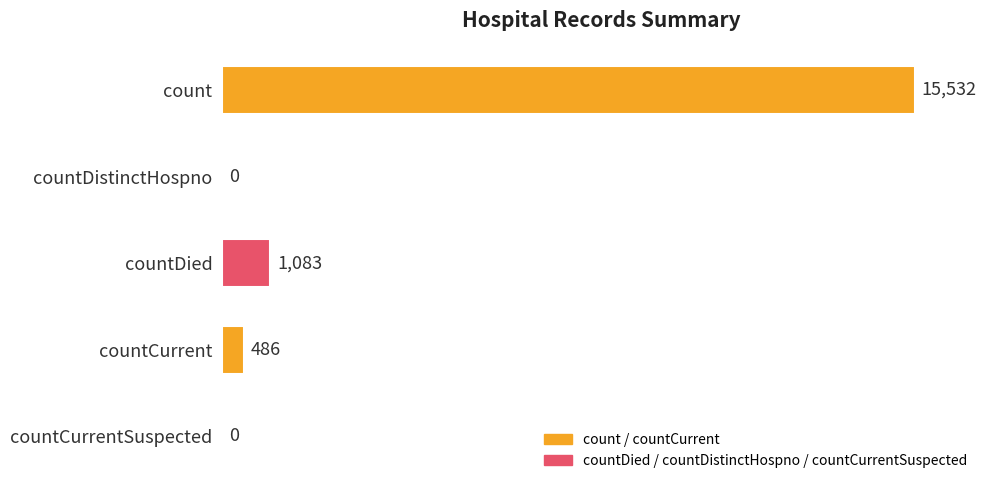

The value at count is 15532. True or false?

True